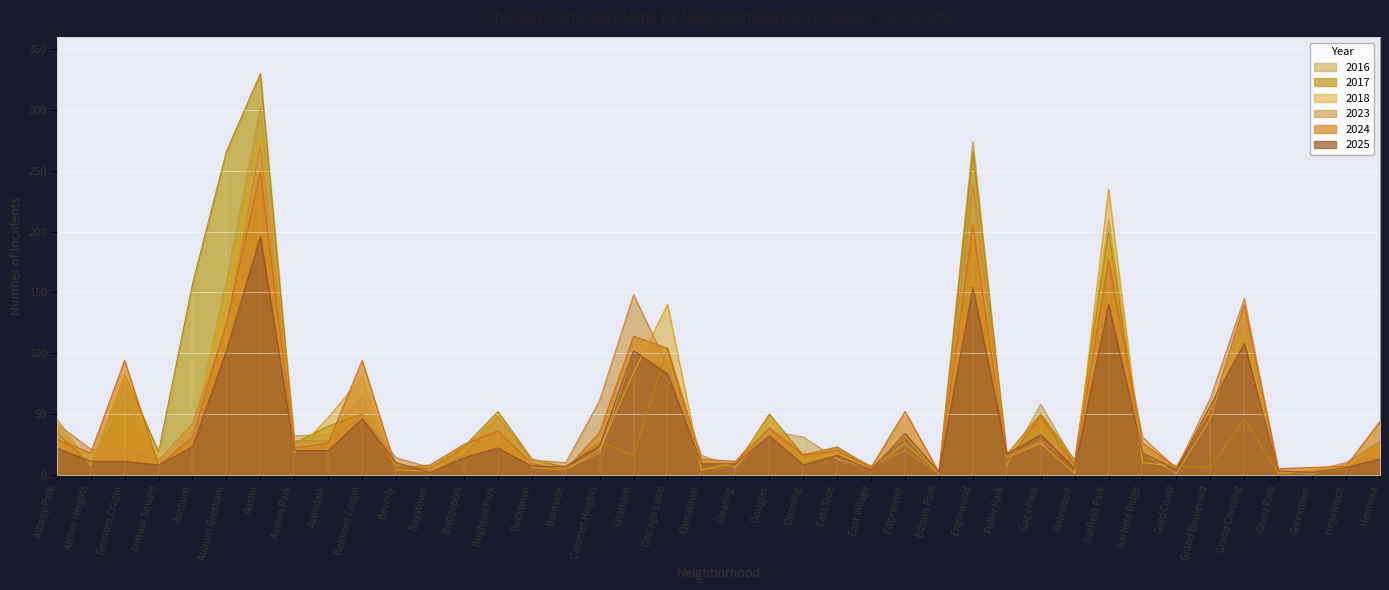

The value of 2017 at Chicago Lawn is 104. True or false?

True